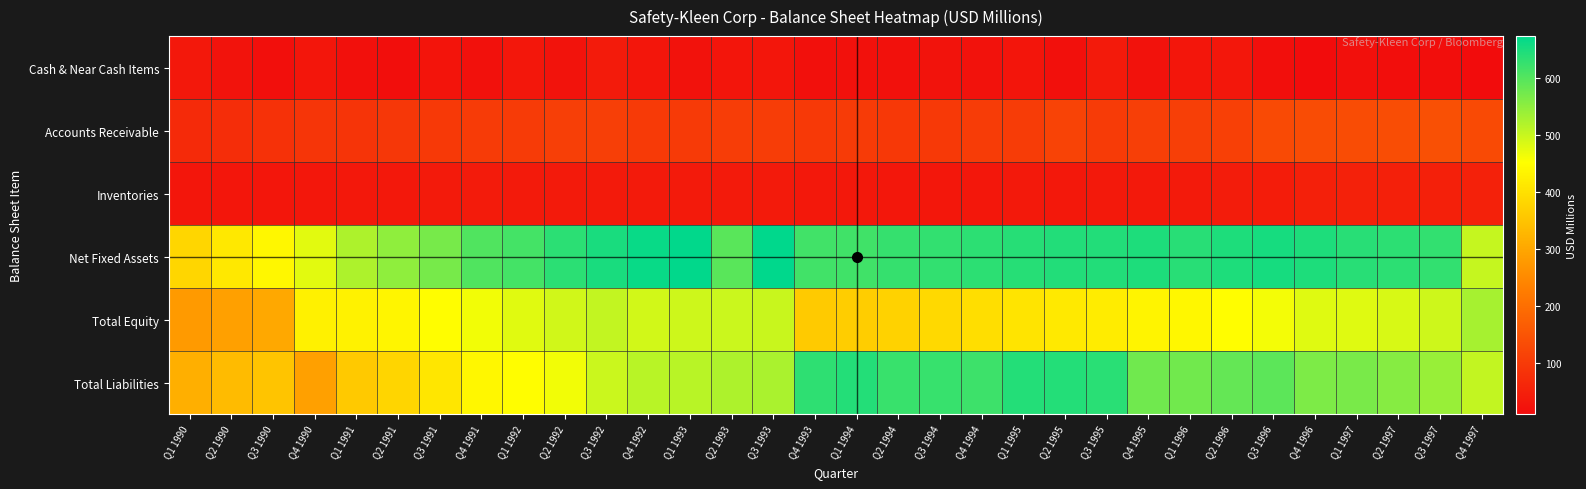

Reading left to right, list all the values displayed in this chart.

Cash & Near Cash Items: Q1 1990=34.8	Q2 1990=23.9	Q3 1990=16.1	Q4 1990=30.4	Q1 1991=18.4	Q2 1991=15.3	Q3 1991=26.3	Q4 1991=20.0	Q1 1992=32.2	Q2 1992=24.4	Q3 1992=39.2	Q4 1992=30.6	Q1 1993=22.8	Q2 1993=28.0	Q3 1993=31.0	Q4 1993=17.4	Q1 1994=20.4	Q2 1994=20.5	Q3 1994=24.2	Q4 1994=21.0	Q1 1995=28.1	Q2 1995=19.3	Q3 1995=37.6	Q4 1995=22.2	Q1 1996=29.6	Q2 1996=32.1	Q3 1996=16.3	Q4 1996=10.6	Q1 1997=18.6	Q2 1997=14.8	Q3 1997=13.3	Q4 1997=11.2
Accounts Receivable: Q1 1990=68.9	Q2 1990=74.3	Q3 1990=81.2	Q4 1990=88.5	Q1 1991=87.7	Q2 1991=92.8	Q3 1991=97.8	Q4 1991=102.3	Q1 1992=100.6	Q2 1992=107.9	Q3 1992=109.3	Q4 1992=100.0	Q1 1993=99.5	Q2 1993=104.1	Q3 1993=105.9	Q4 1993=98.7	Q1 1994=100.5	Q2 1994=95.8	Q3 1994=98.6	Q4 1994=102.9	Q1 1995=103.9	Q2 1995=116.3	Q3 1995=101.7	Q4 1995=110.1	Q1 1996=108.4	Q2 1996=111.2	Q3 1996=129.7	Q4 1996=132.4	Q1 1997=132.5	Q2 1997=135.7	Q3 1997=141.6	Q4 1997=131.1
Inventories: Q1 1990=30.6	Q2 1990=30.1	Q3 1990=29.9	Q4 1990=32.2	Q1 1991=33.6	Q2 1991=33.7	Q3 1991=37.9	Q4 1991=39.7	Q1 1992=36.9	Q2 1992=36.6	Q3 1992=36.9	Q4 1992=37.9	Q1 1993=38.9	Q2 1993=37.9	Q3 1993=38.9	Q4 1993=34.4	Q1 1994=34.3	Q2 1994=32.4	Q3 1994=32.1	Q4 1994=32.1	Q1 1995=36.1	Q2 1995=34.3	Q3 1995=35.5	Q4 1995=36.0	Q1 1996=38.1	Q2 1996=40.5	Q3 1996=42.7	Q4 1996=50.0	Q1 1997=51.4	Q2 1997=50.6	Q3 1997=48.9	Q4 1997=51.3
Net Fixed Assets: Q1 1990=383.1	Q2 1990=413.9	Q3 1990=439.3	Q4 1990=478.2	Q1 1991=522.5	Q2 1991=549.2	Q3 1991=569.9	Q4 1991=603.5	Q1 1992=613.8	Q2 1992=635.5	Q3 1992=651.4	Q4 1992=665.4	Q1 1993=671.7	Q2 1993=596.0	Q3 1993=674.0	Q4 1993=616.2	Q1 1994=617.3	Q2 1994=627.1	Q3 1994=629.1	Q4 1994=634.6	Q1 1995=639.9	Q2 1995=644.2	Q3 1995=643.7	Q4 1995=646.9	Q1 1996=638.8	Q2 1996=646.9	Q3 1996=654.2	Q4 1996=646.8	Q1 1997=638.4	Q2 1997=634.9	Q3 1997=629.6	Q4 1997=502.1
Total Equity: Q1 1990=278.6	Q2 1990=289.0	Q3 1990=302.2	Q4 1990=429.8	Q1 1991=431.0	Q2 1991=436.0	Q3 1991=449.8	Q4 1991=463.6	Q1 1992=479.1	Q2 1992=493.1	Q3 1992=504.5	Q4 1992=492.1	Q1 1993=495.4	Q2 1993=498.7	Q3 1993=500.2	Q4 1993=362.7	Q1 1994=367.4	Q2 1994=375.5	Q3 1994=386.6	Q4 1994=396.3	Q1 1995=406.0	Q2 1995=415.2	Q3 1995=421.3	Q4 1995=433.4	Q1 1996=439.7	Q2 1996=450.5	Q3 1996=462.3	Q4 1996=480.3	Q1 1997=480.0	Q2 1997=487.2	Q3 1997=495.7	Q4 1997=529.5
Total Liabilities: Q1 1990=315.0	Q2 1990=334.8	Q3 1990=352.3	Q4 1990=288.7	Q1 1991=359.9	Q2 1991=379.9	Q3 1991=410.3	Q4 1991=440.2	Q1 1992=448.8	Q2 1992=463.6	Q3 1992=497.8	Q4 1992=514.4	Q1 1993=514.3	Q2 1993=523.6	Q3 1993=525.7	Q4 1993=632.7	Q1 1994=642.3	Q2 1994=623.8	Q3 1994=625.1	Q4 1994=619.6	Q1 1995=642.6	Q2 1995=642.6	Q3 1995=637.4	Q4 1995=575.6	Q1 1996=575.5	Q2 1996=586.3	Q3 1996=592.9	Q4 1996=564.5	Q1 1997=568.9	Q2 1997=556.9	Q3 1997=541.5	Q4 1997=505.2